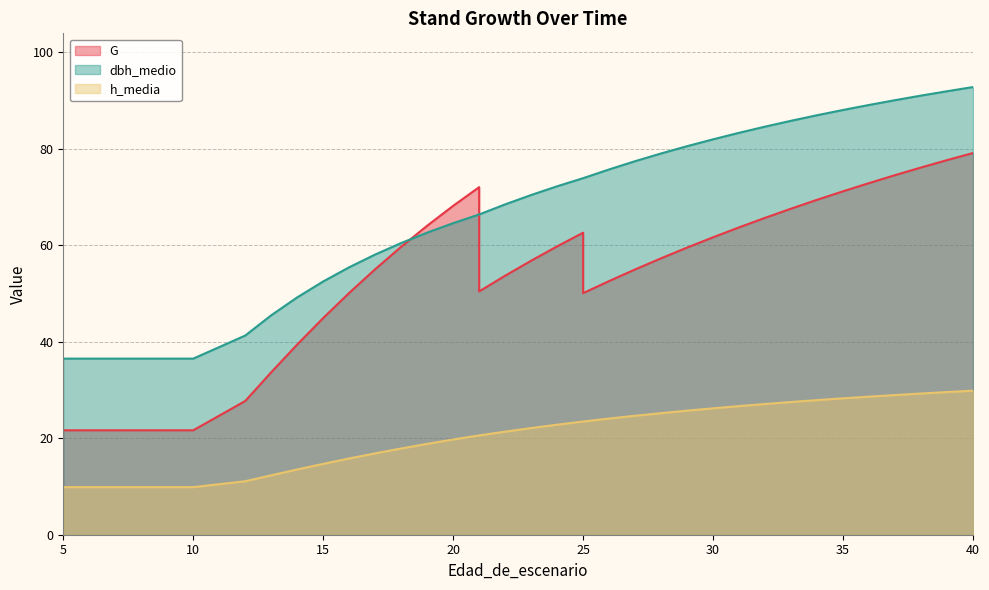

Is the value of G at 36 greater than the value of h_media at 15?

Yes